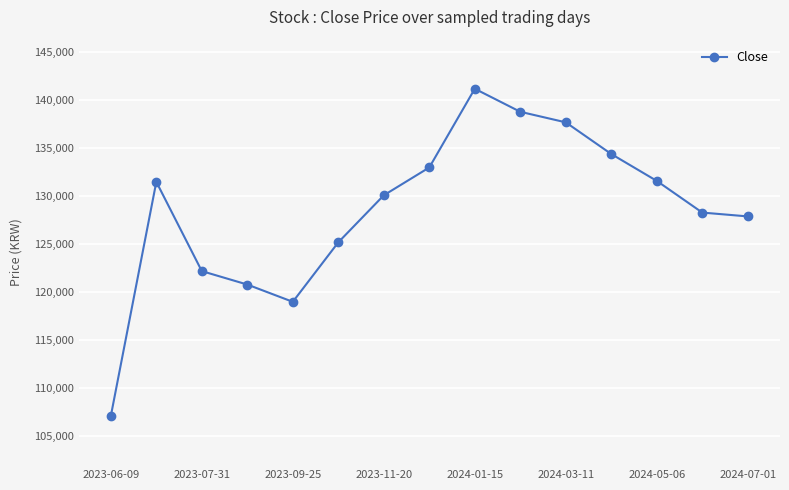

What is the maximum value shown in the chart?

141200